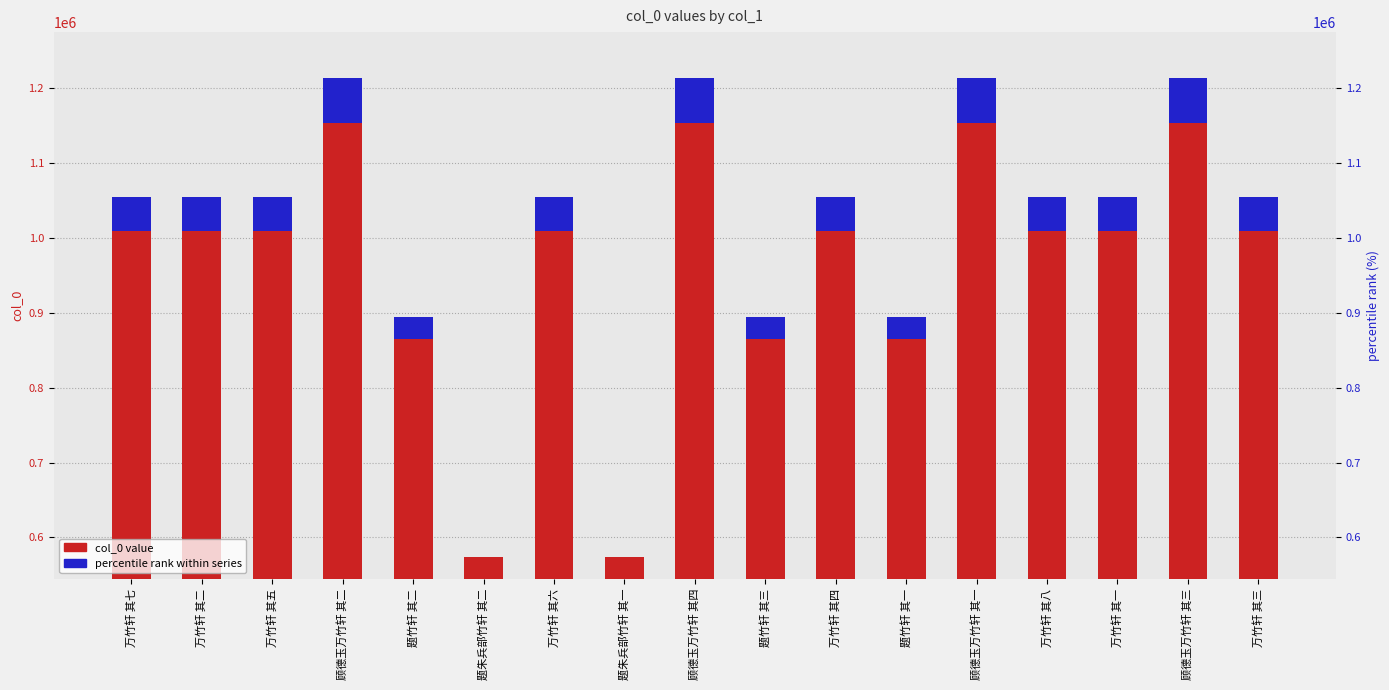

What is the label of the 14th bar from the right?

顾德玉万竹轩 其二